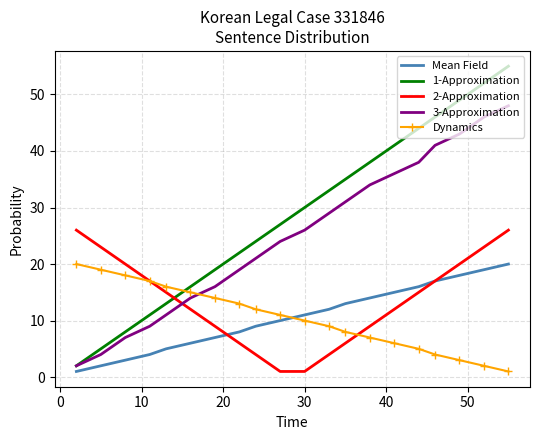

Which series has the largest total across all categories?

1-Approximation